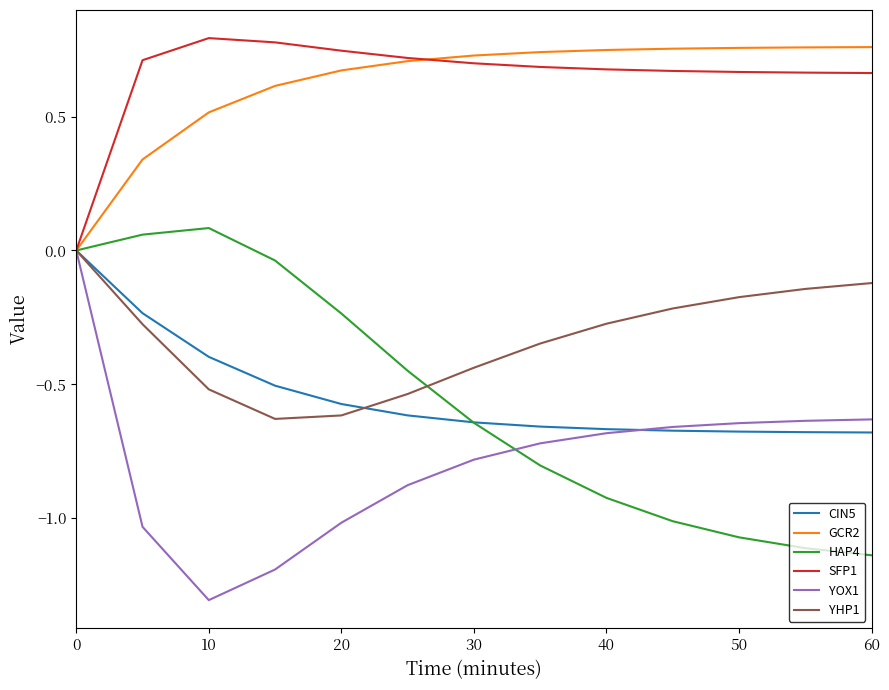

What is the minimum value shown in the chart?

-1.3